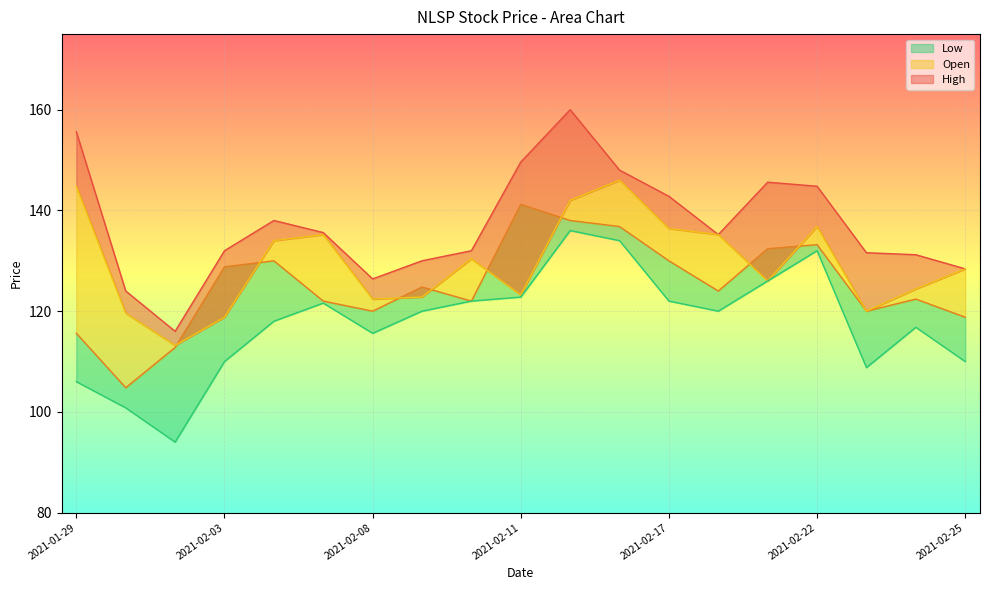

Reading right to left, what are all the values shown in this chart?

High: 2021-02-25=128.4	2021-02-24=131.2	2021-02-23=131.6	2021-02-22=144.8	2021-02-19=145.6	2021-02-18=135.2	2021-02-17=142.8	2021-02-16=148.0	2021-02-12=160.0	2021-02-11=149.6	2021-02-10=132.0	2021-02-09=130.0	2021-02-08=126.4	2021-02-05=135.6	2021-02-04=138.0	2021-02-03=132.0	2021-02-02=116.0	2021-02-01=124.0	2021-01-29=155.6
Close: 2021-02-25=118.8	2021-02-24=122.4	2021-02-23=120.0	2021-02-22=133.2	2021-02-19=132.4	2021-02-18=124.0	2021-02-17=130.0	2021-02-16=136.8	2021-02-12=138.0	2021-02-11=141.2	2021-02-10=122.0	2021-02-09=124.8	2021-02-08=120.0	2021-02-05=122.0	2021-02-04=130.0	2021-02-03=128.8	2021-02-02=112.8	2021-02-01=104.8	2021-01-29=115.6
Low: 2021-02-25=110.0	2021-02-24=116.8	2021-02-23=108.8	2021-02-22=132.0	2021-02-19=126.0	2021-02-18=120.0	2021-02-17=122.0	2021-02-16=134.0	2021-02-12=136.0	2021-02-11=122.8	2021-02-10=122.0	2021-02-09=120.0	2021-02-08=115.6	2021-02-05=121.6	2021-02-04=118.0	2021-02-03=110.0	2021-02-02=94.0	2021-02-01=100.8	2021-01-29=106.0
Open: 2021-02-25=128.4	2021-02-24=124.4	2021-02-23=120.0	2021-02-22=136.8	2021-02-19=126.0	2021-02-18=135.2	2021-02-17=136.4	2021-02-16=146.0	2021-02-12=142.0	2021-02-11=123.2	2021-02-10=130.4	2021-02-09=122.8	2021-02-08=122.4	2021-02-05=135.2	2021-02-04=134.0	2021-02-03=118.8	2021-02-02=113.2	2021-02-01=119.6	2021-01-29=144.8